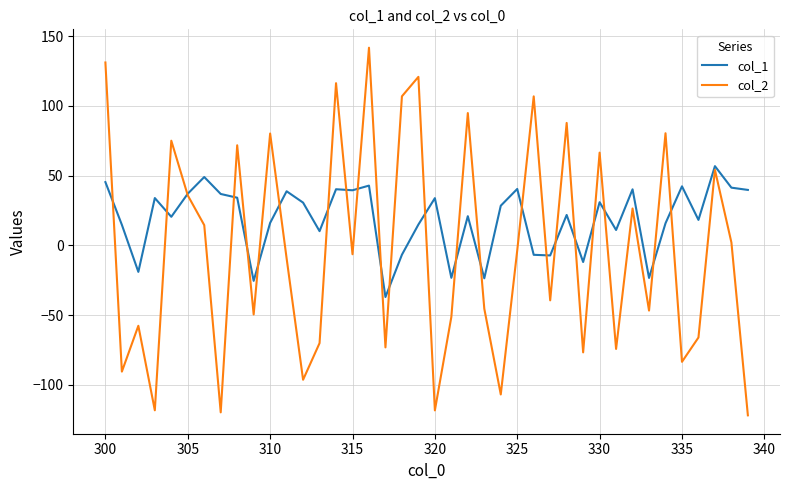

What is the lowest value of the col_1 series?

-37.0